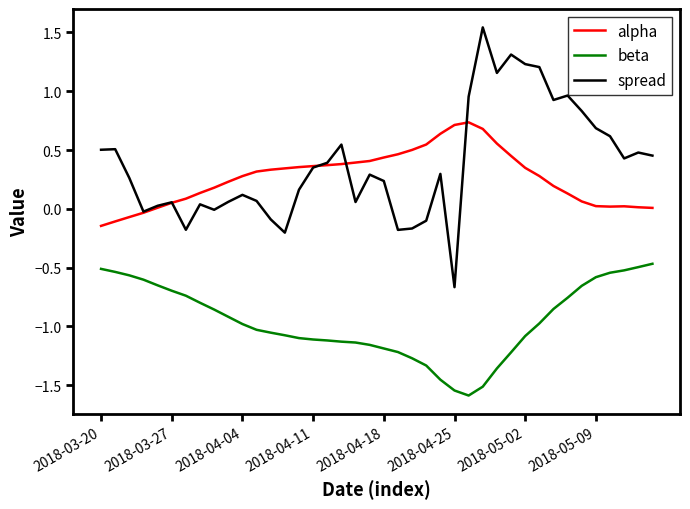

True or false: beta and spread intersect in this chart.

False